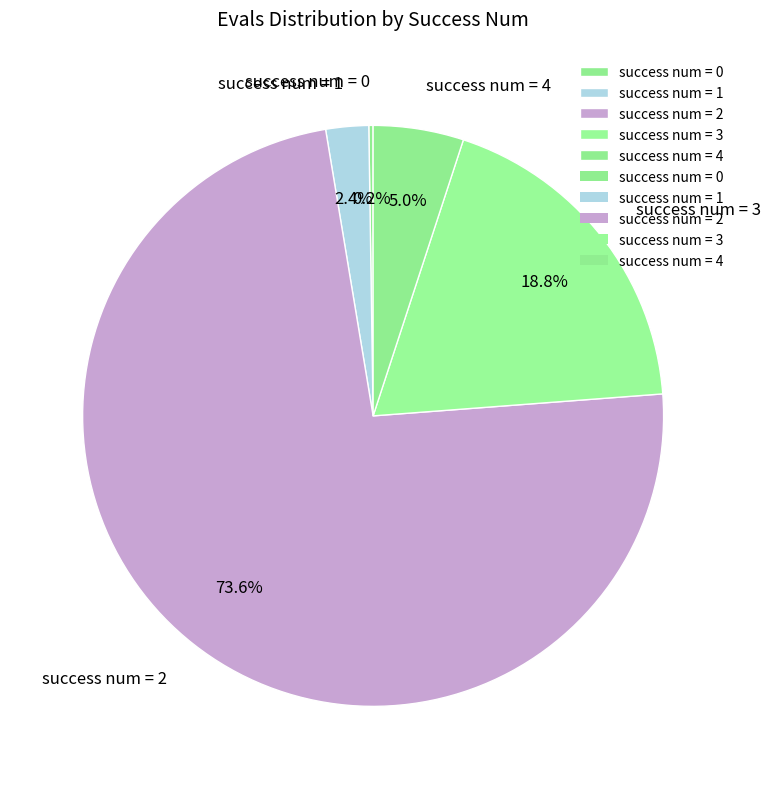

What portion of the pie excludes success num = 4?

95.0%